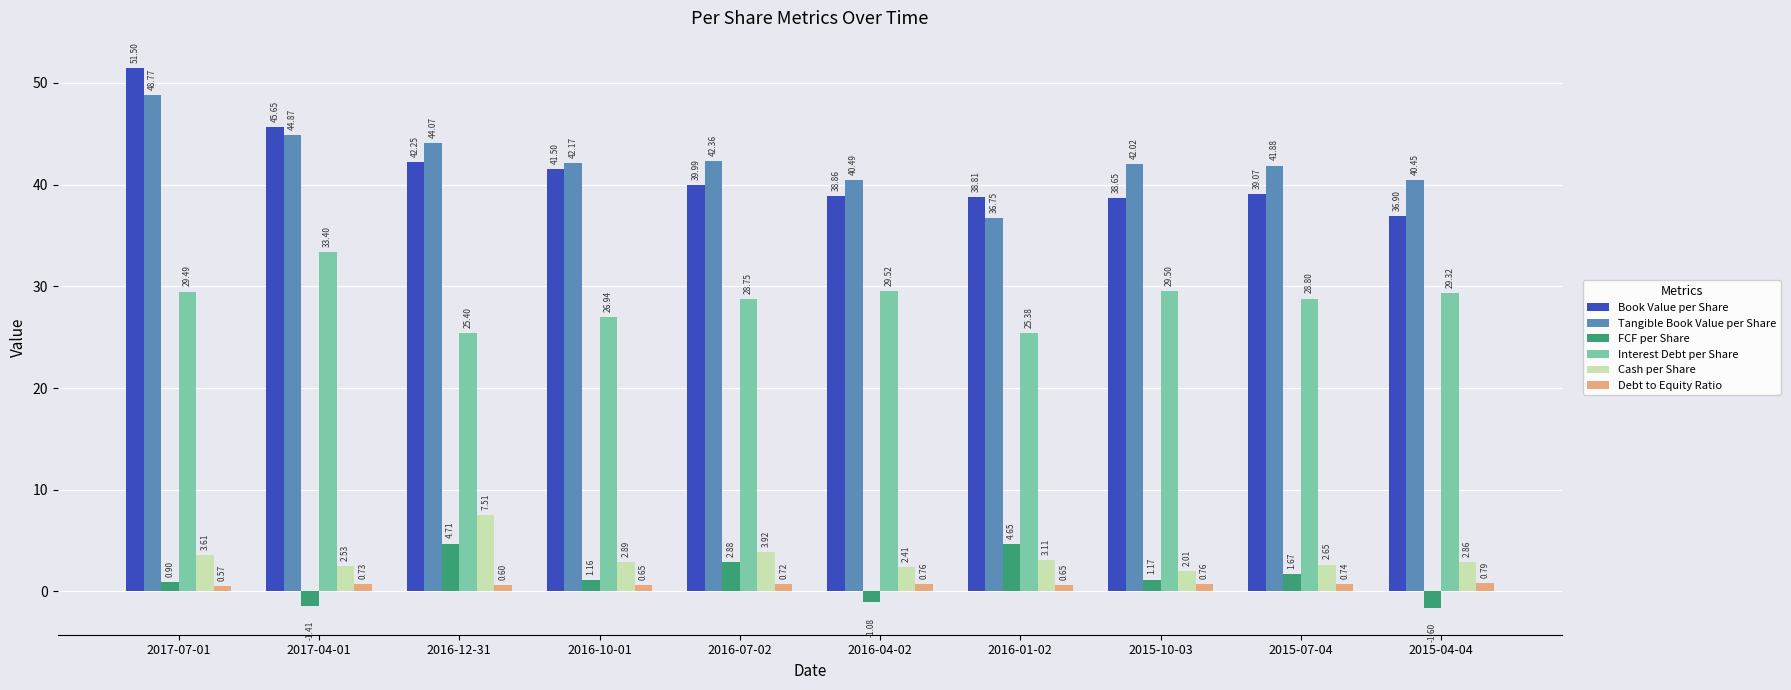

What is the sum of all Interest Debt per Share values?

286.5